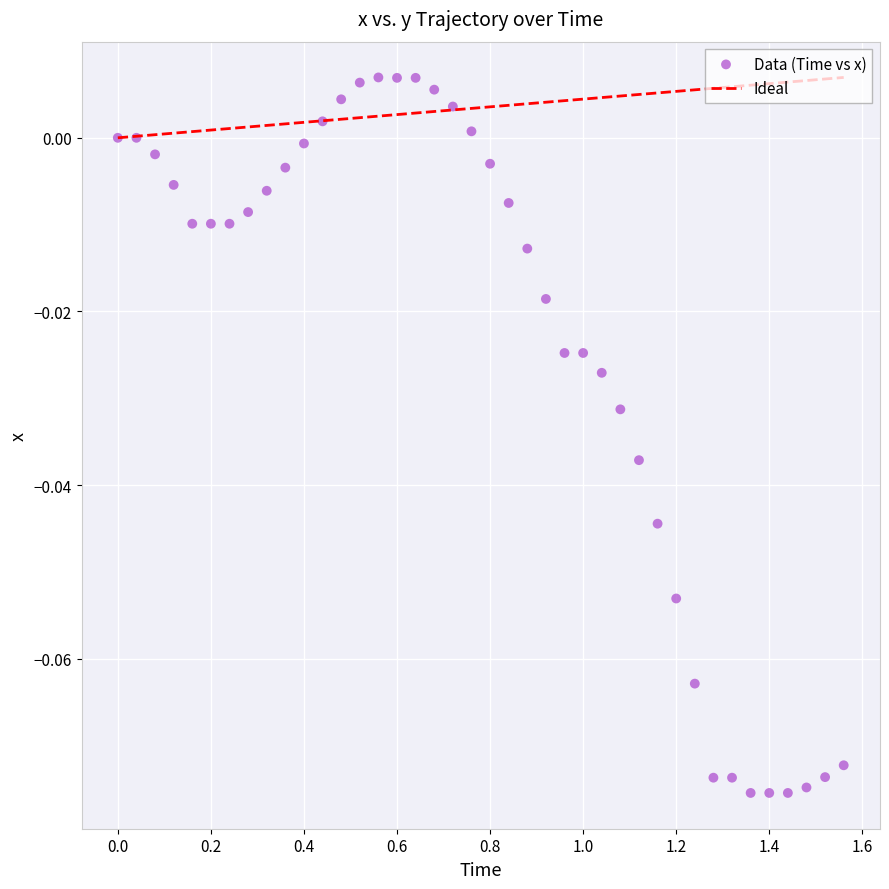

What is the range of X values (max minus min)?

1.6